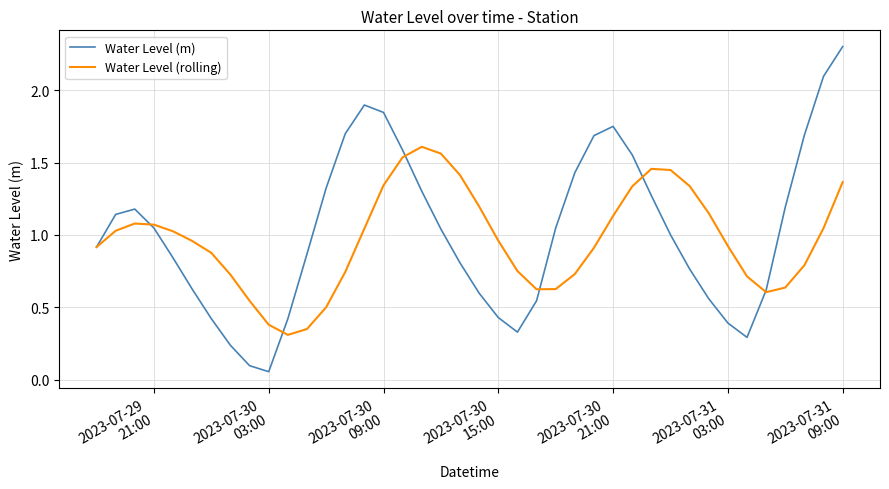

Which series has the largest range (max minus min)?

Water Level (m)